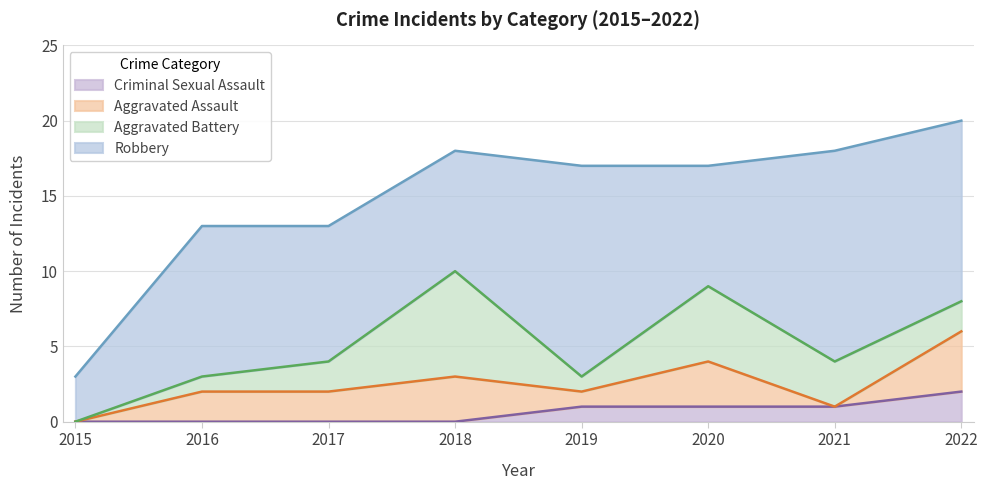

Rank the series at 2018 from lowest to highest value.

Criminal Sexual Assault, Aggravated Assault, Aggravated Battery, Robbery